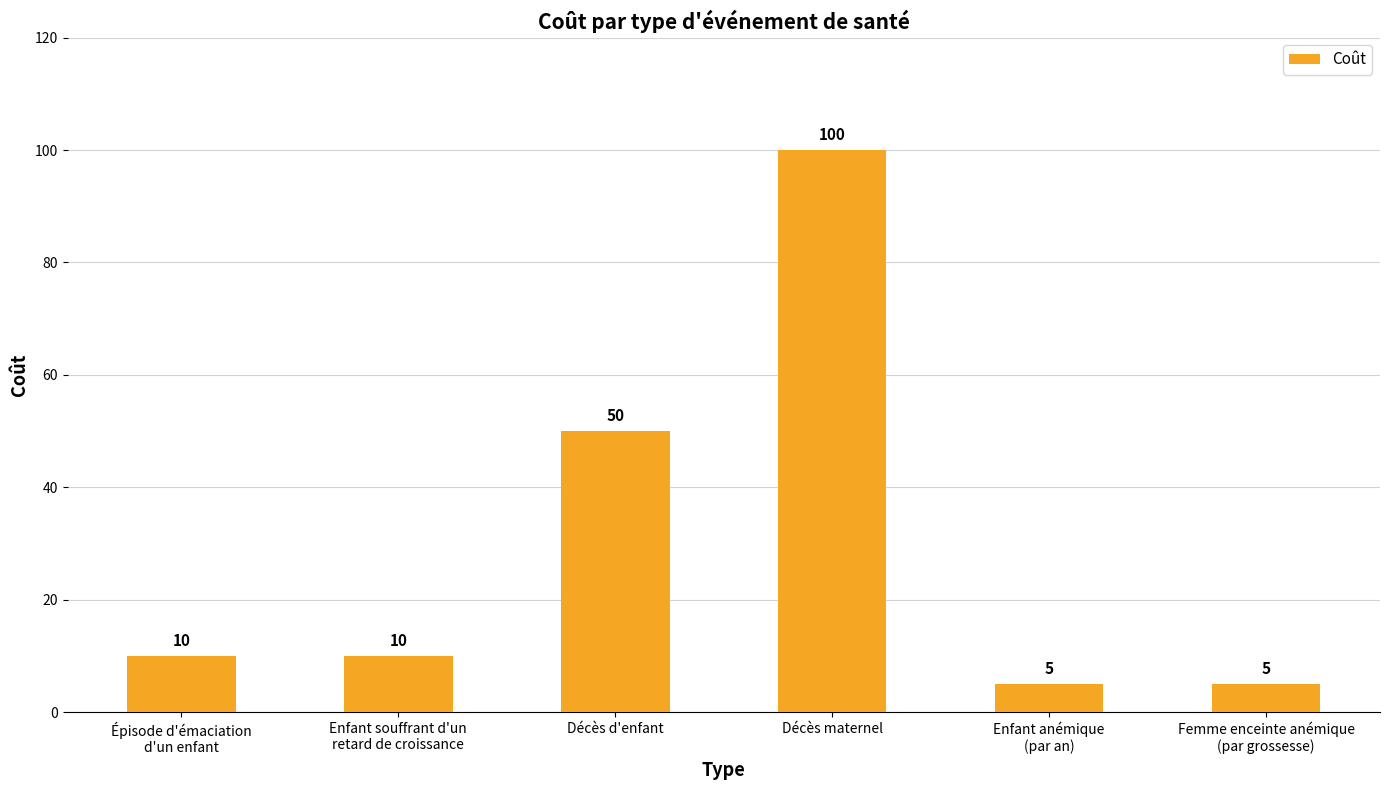

What is the sum of all values?

180